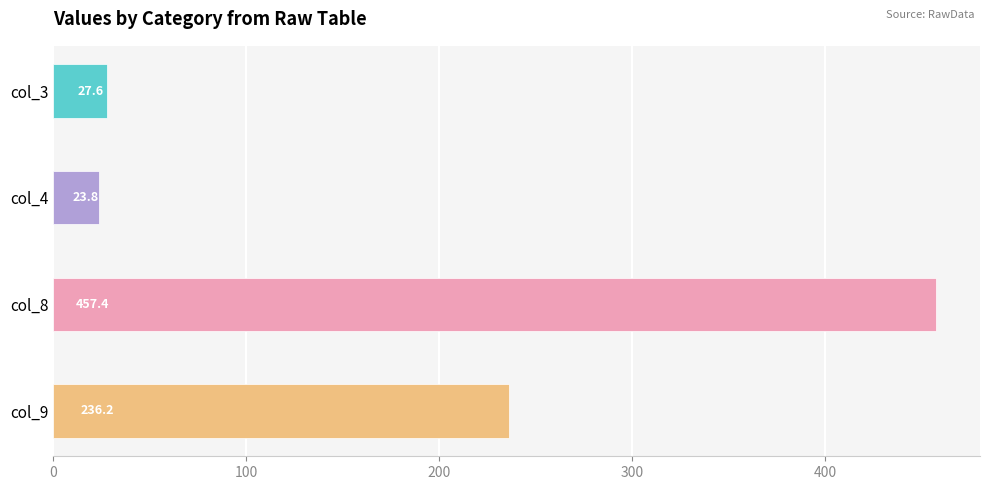

Are the bars grouped side by side (vs. stacked)?

Yes